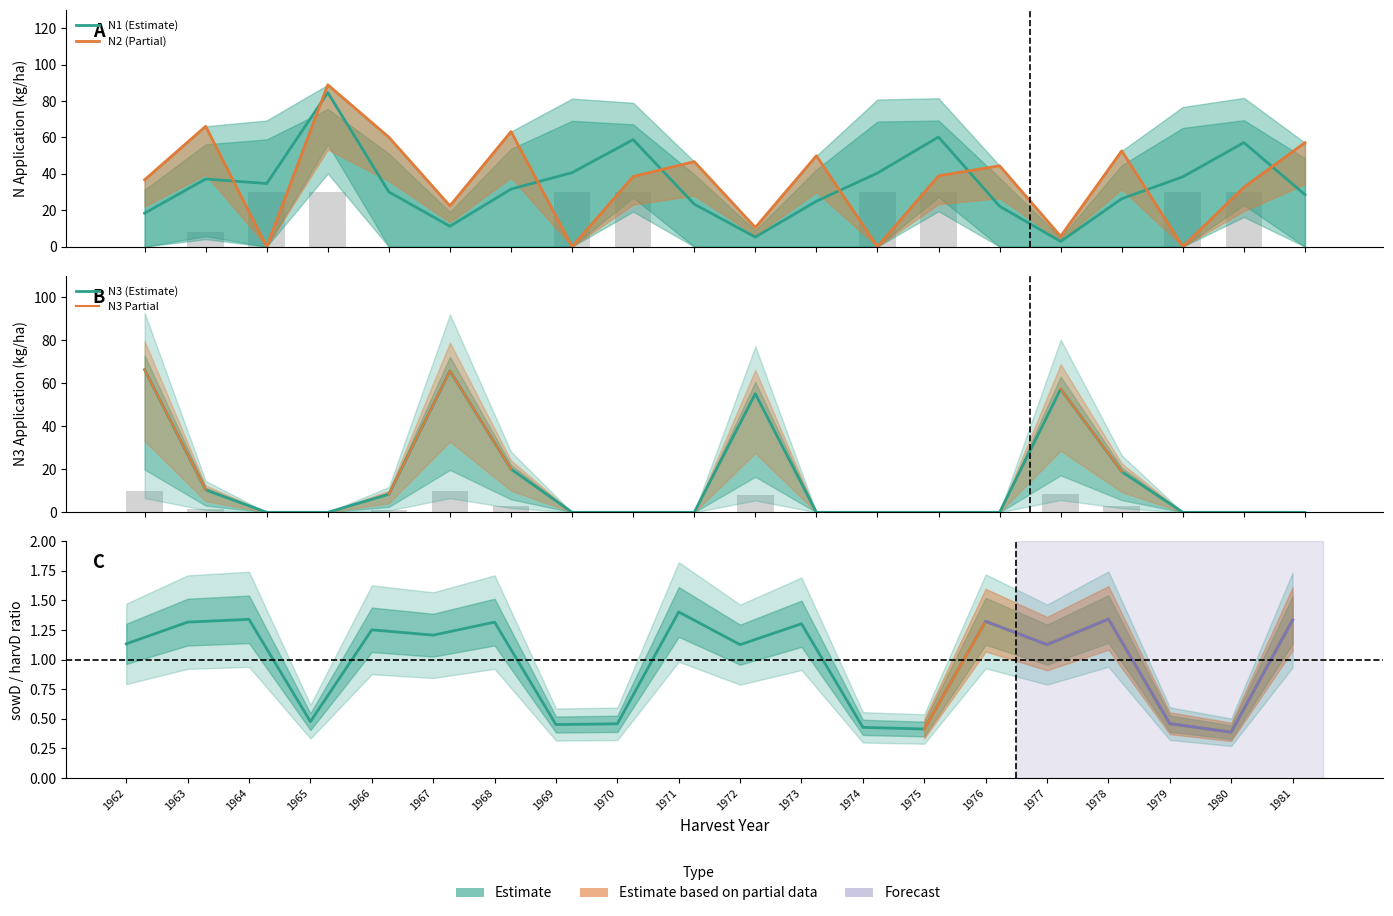

Which category has the highest value in the N3 series?

1962